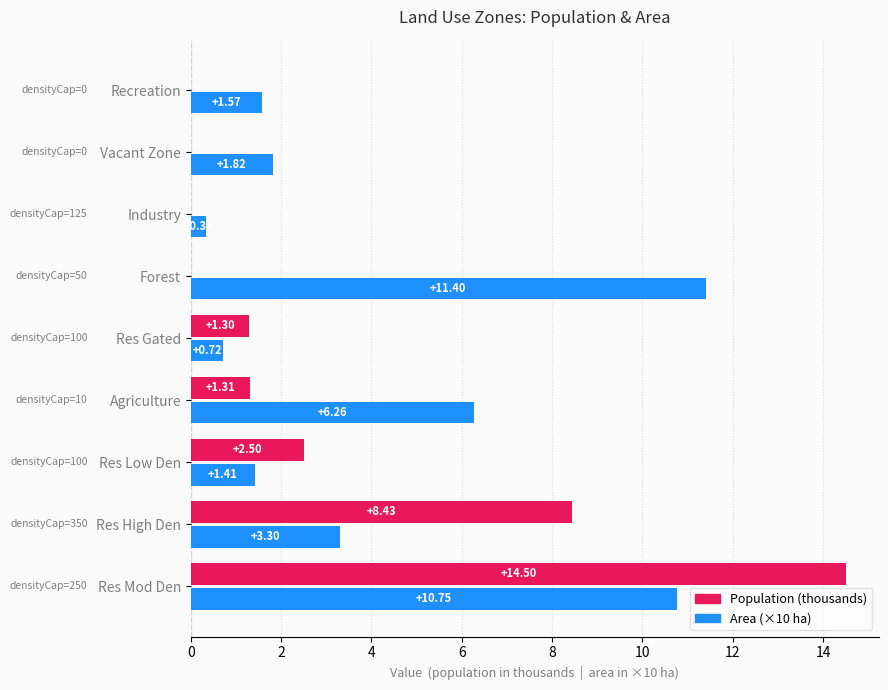

Between Res High Den and Res Low Den, which series saw the biggest shift?

Population (thousands)